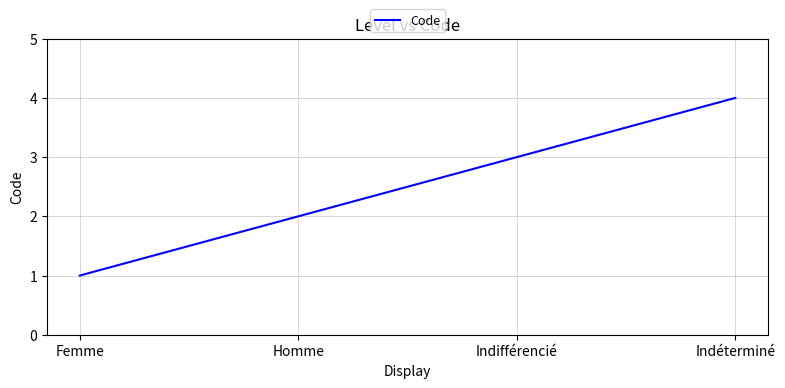

Which label corresponds to the smallest value in the chart?

Femme